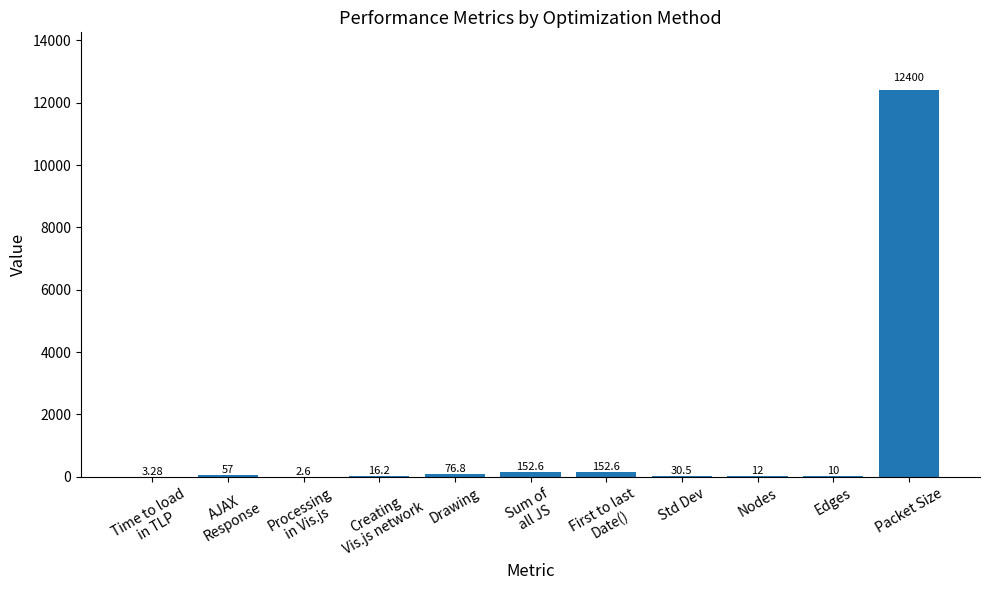

What is the sum of all values?

12913.6